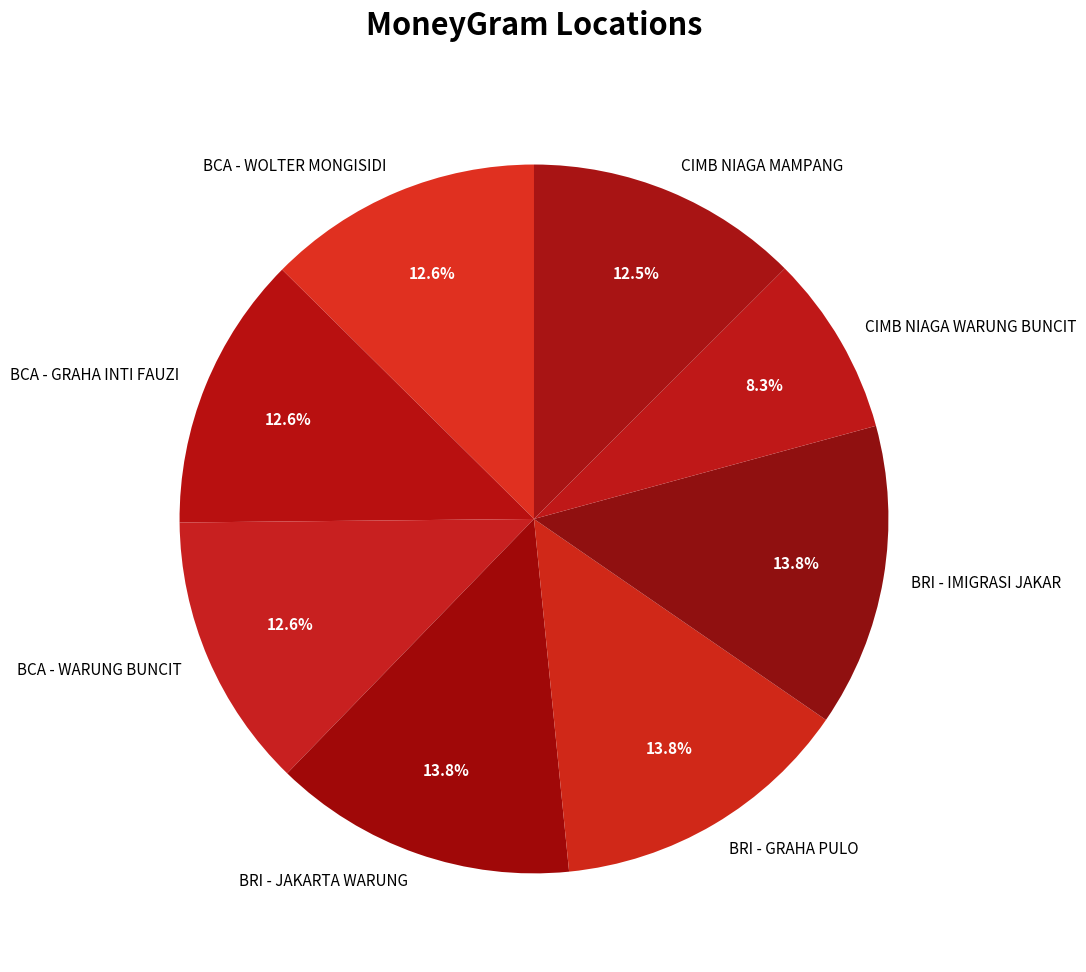

Which slice is the smallest?

CIMB NIAGA WARUNG BUNCIT